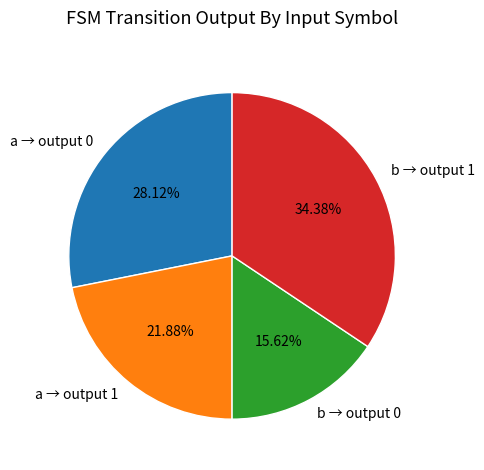

Which slice is the smallest?

b → output 0